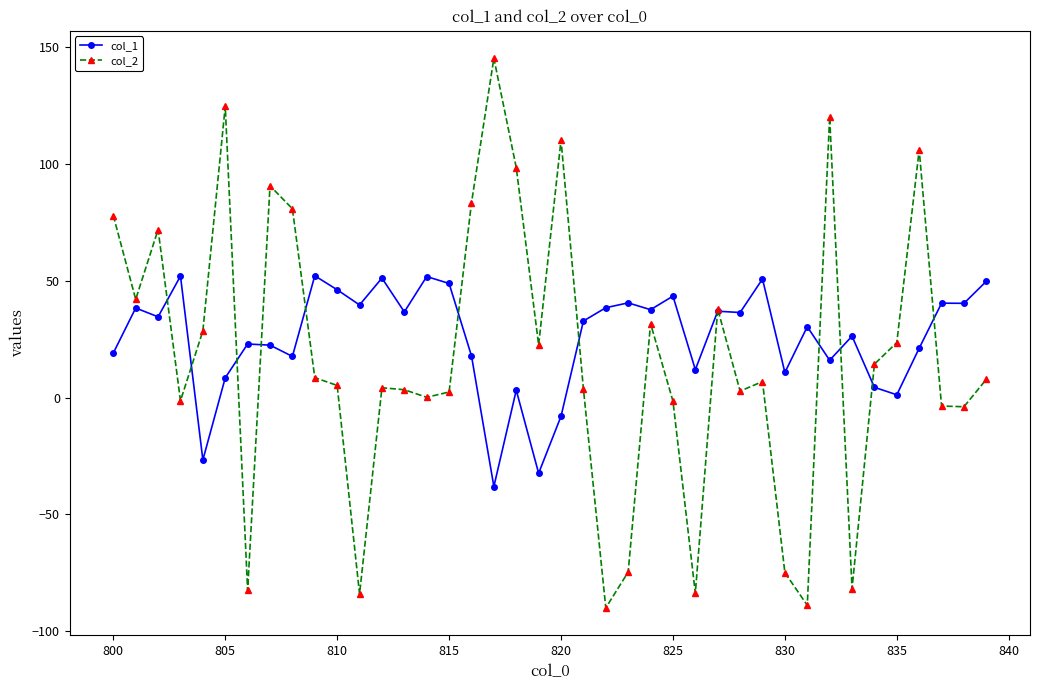

True or false: col_1 and col_2 cross at least once.

True